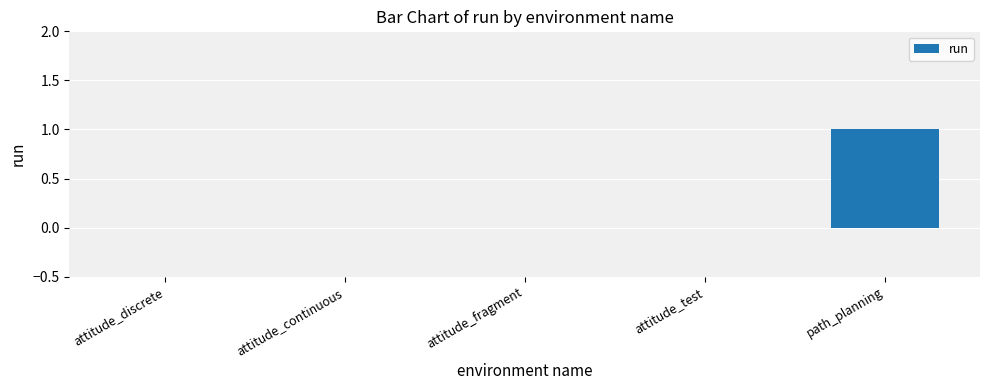

At which category does the chart reach its peak across all series?

path_planning